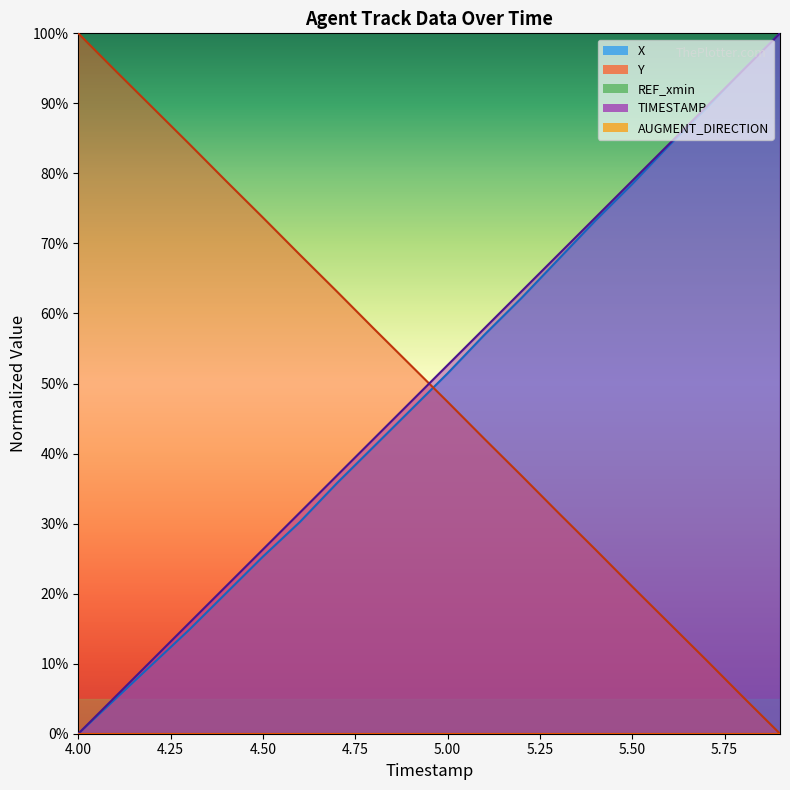

Which label corresponds to the largest value in the chart?

5.9